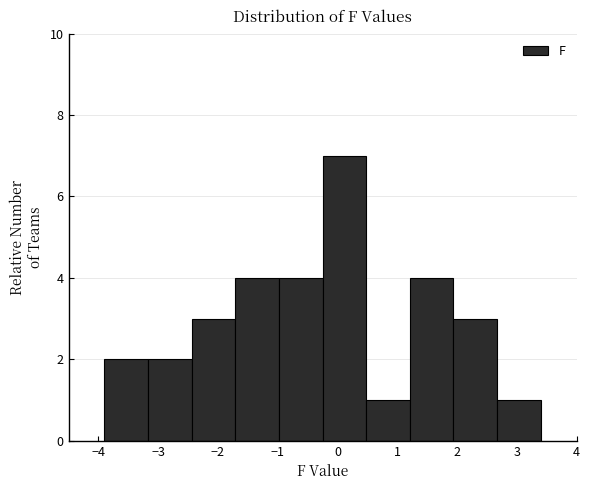

Reading left to right, list every bar in this chart as the range it spans on the x-axis followed by its height. Neither the bar edges nor the heights are printed on the chart, so give them approximately, as read against the axes.

-3.90 to -3.17: 2
-3.17 to -2.44: 2
-2.44 to -1.71: 3
-1.71 to -0.98: 4
-0.98 to -0.25: 4
-0.25 to 0.48: 7
0.48 to 1.21: 1
1.21 to 1.94: 4
1.94 to 2.67: 3
2.67 to 3.40: 1